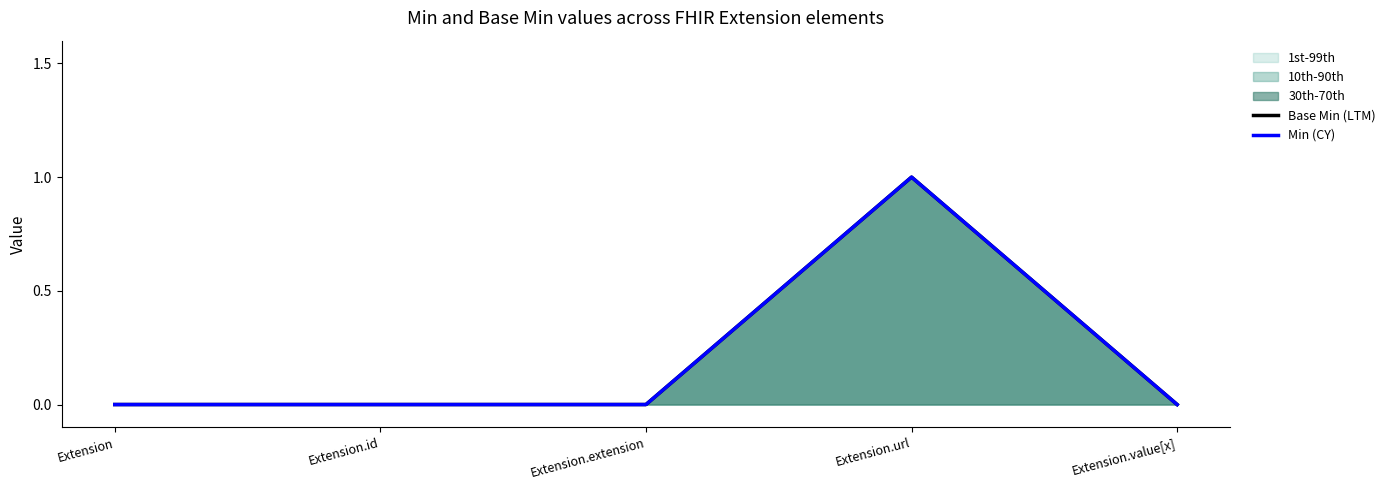

Is the value of Min (CY) at Extension.url greater than the value of Base Min (LTM) at Extension.url?

No